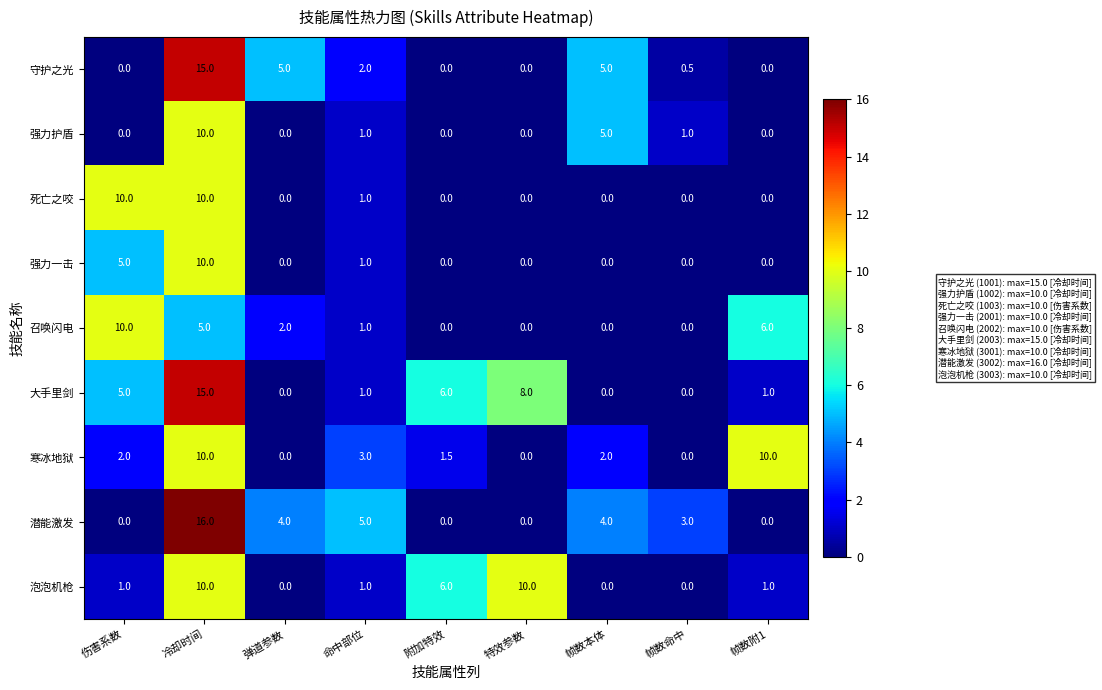

Which series changed the most between 伤害系数 and 冷却时间?

潜能激发